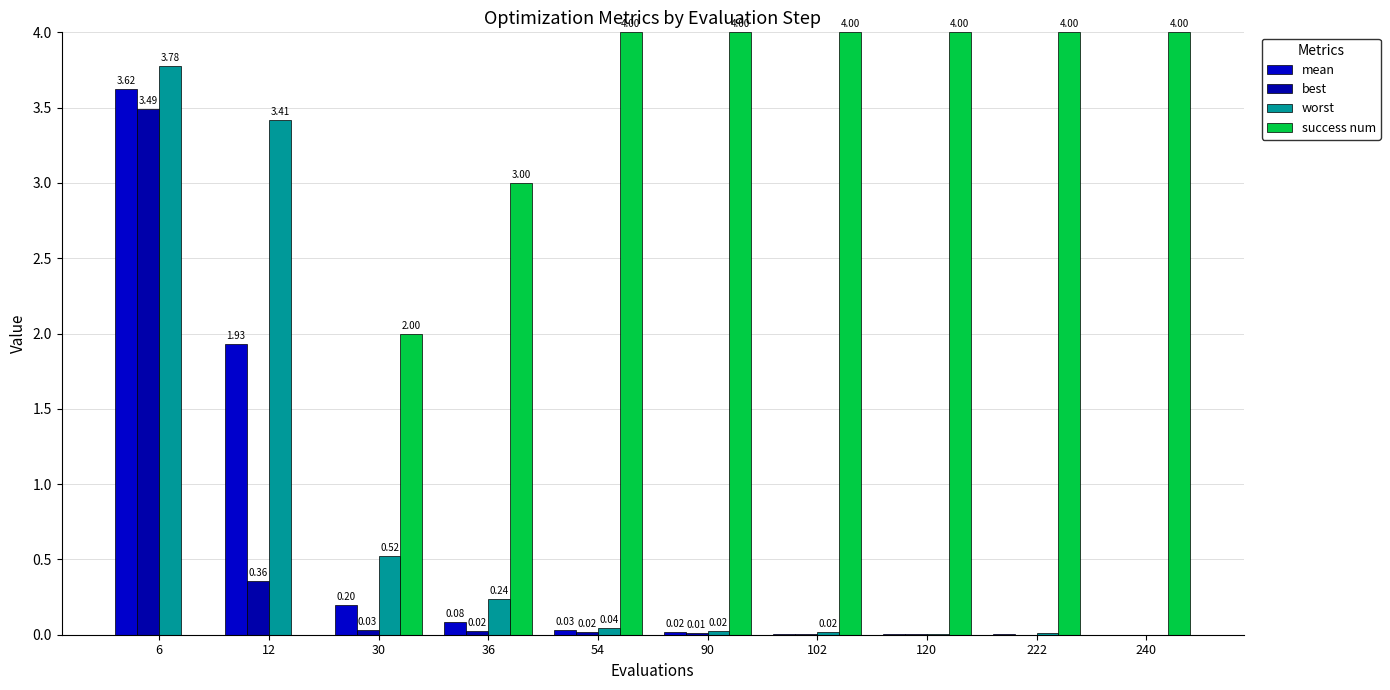

Reading left to right, extract all data points from this chart.

mean: 6=3.6	12=1.9	30=0.2	36=0.1	54=0.0	90=0.0	102=0.0	120=0.0	222=0.0	240=0.0
best: 6=3.5	12=0.4	30=0.0	36=0.0	54=0.0	90=0.0	102=0.0	120=0.0	222=0.0	240=0.0
worst: 6=3.8	12=3.4	30=0.5	36=0.2	54=0.0	90=0.0	102=0.0	120=0.0	222=0.0	240=0.0
success num: 6=0.0	12=0.0	30=2.0	36=3.0	54=4.0	90=4.0	102=4.0	120=4.0	222=4.0	240=4.0